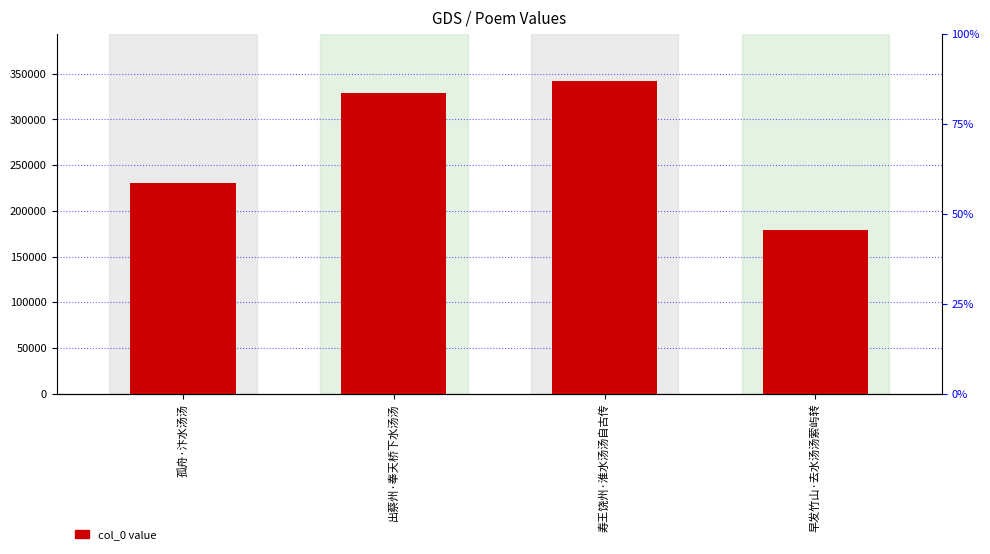

What is the sum of the values at 出蔡州·奉天桥下水汤汤 and 早发竹山·去水汤汤萦屿转?

508320